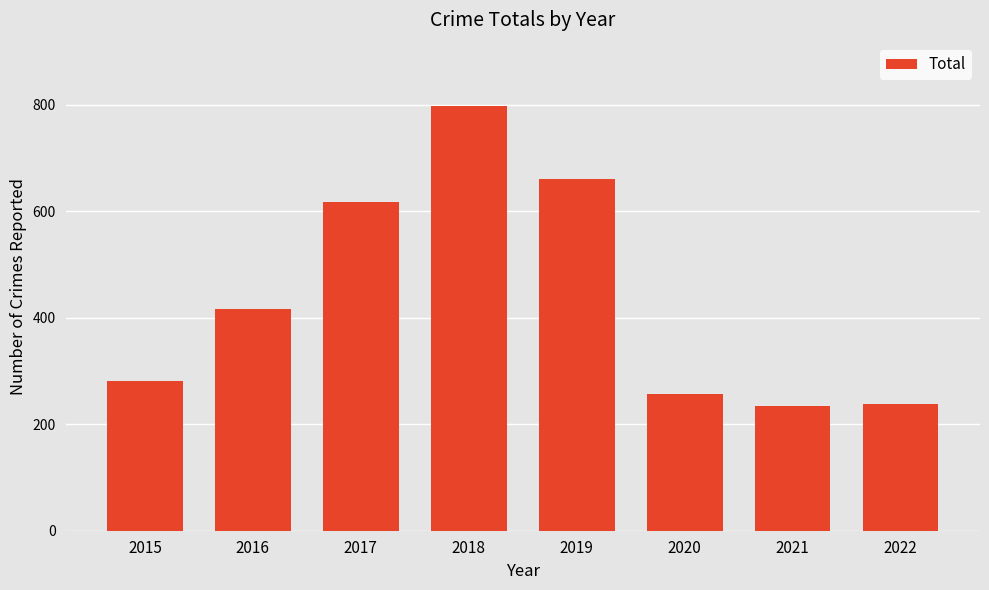

The chart shows a value of 797 at 2018. True or false?

True